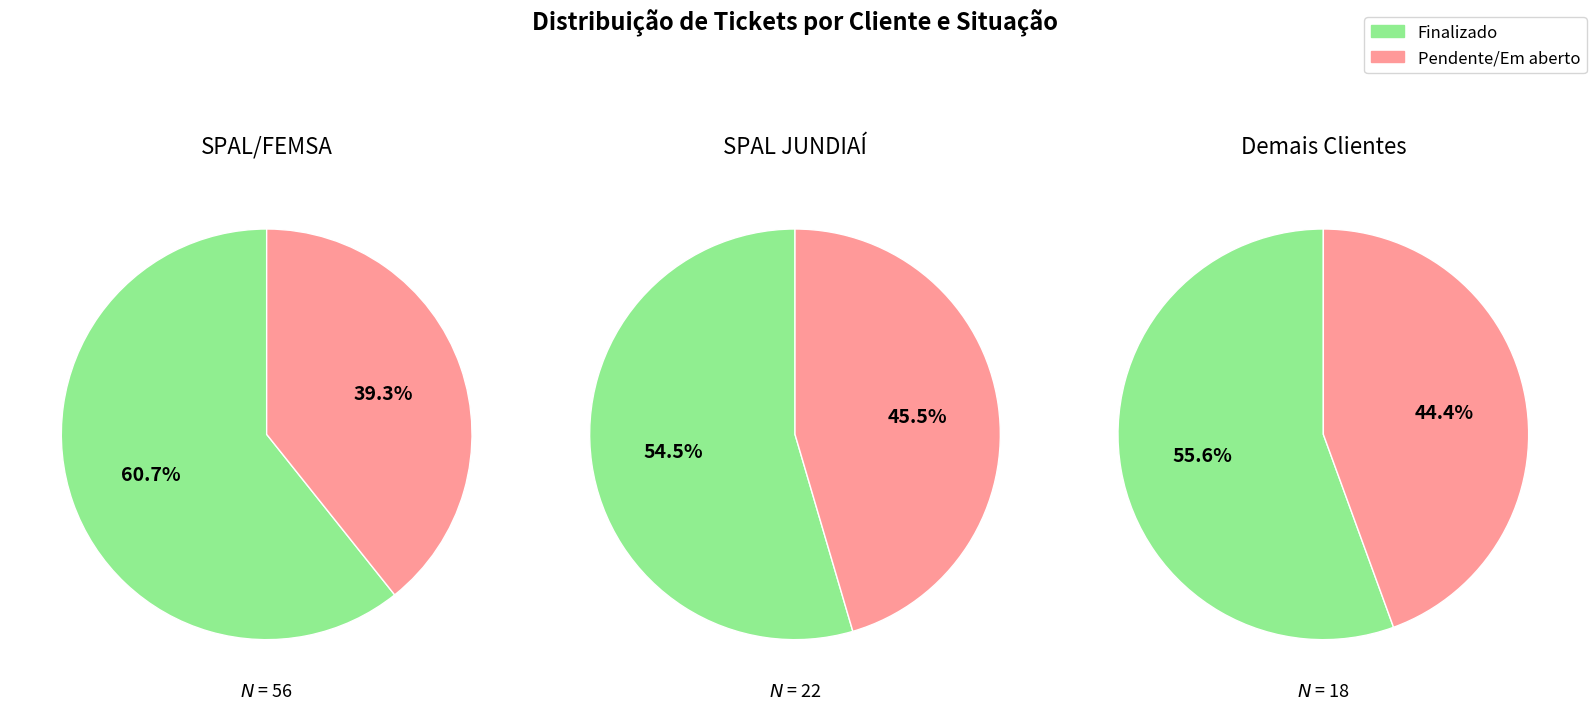

Does any single category account for the majority?

Yes